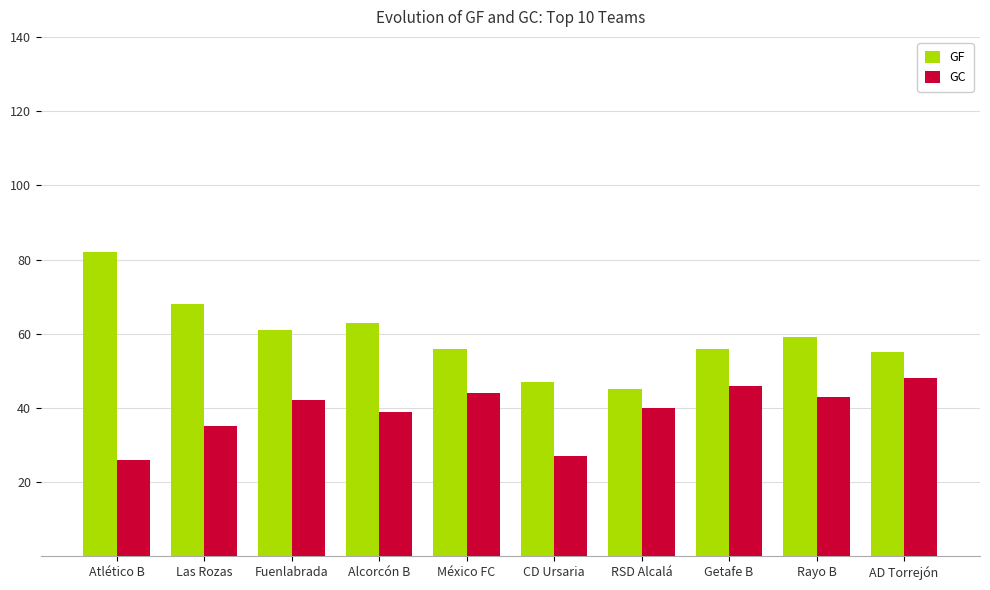

What are all the series names shown in the legend?

GF, GC